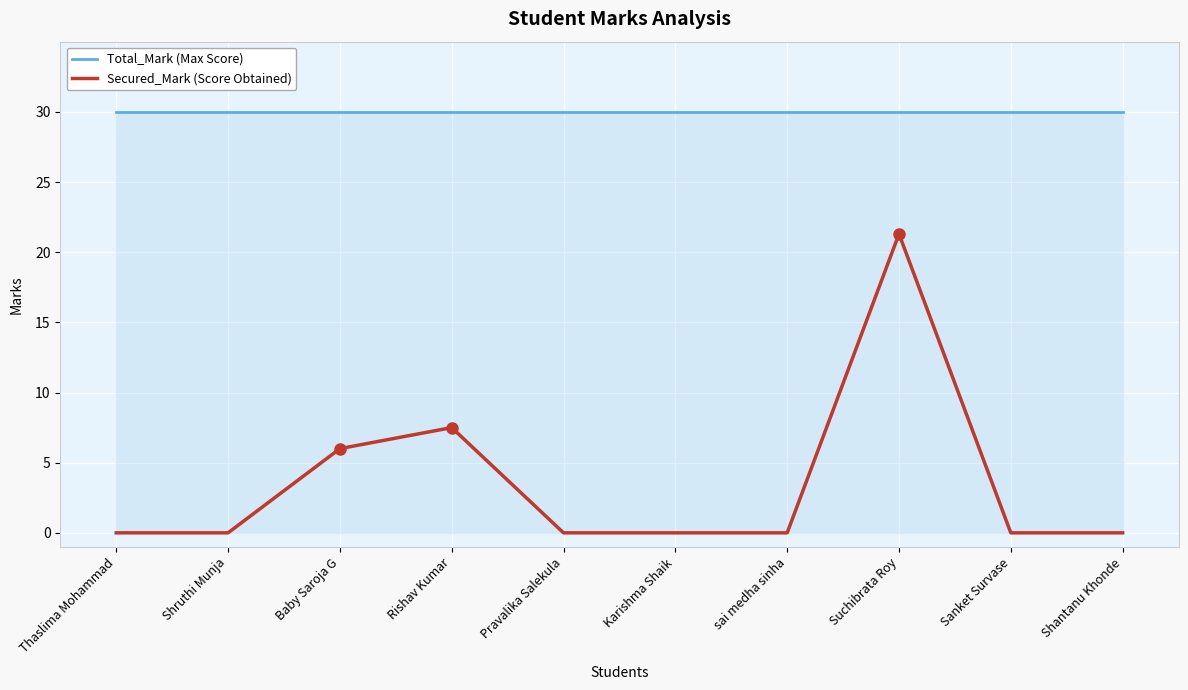

The Total_Mark (Max Score) series shows 30.0 at Baby Saroja G. True or false?

True